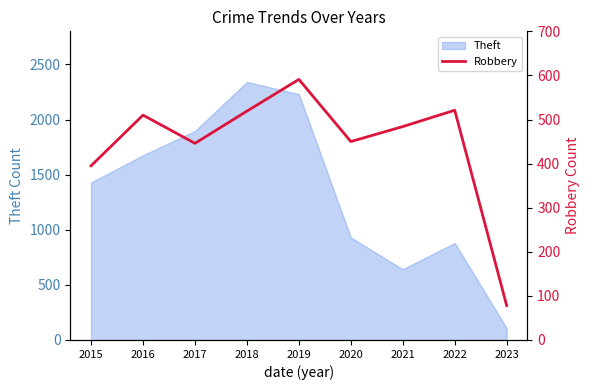

How many interior local valleys (lower than both neighbors) does the data have?

2